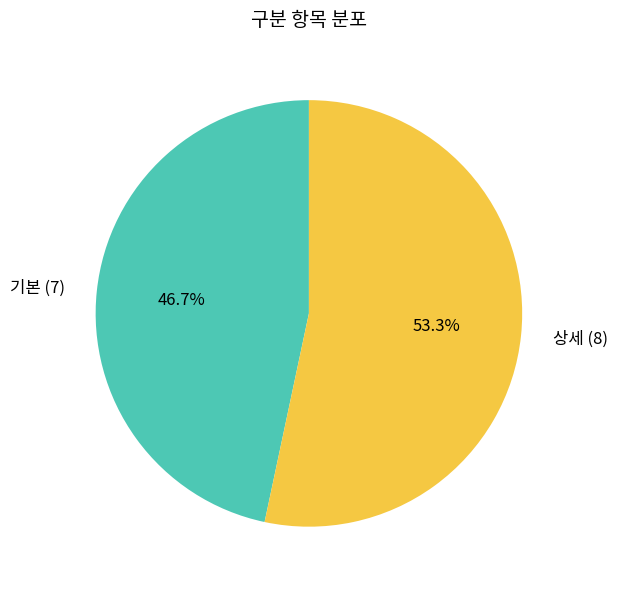

Count the number of slices in the pie.

2